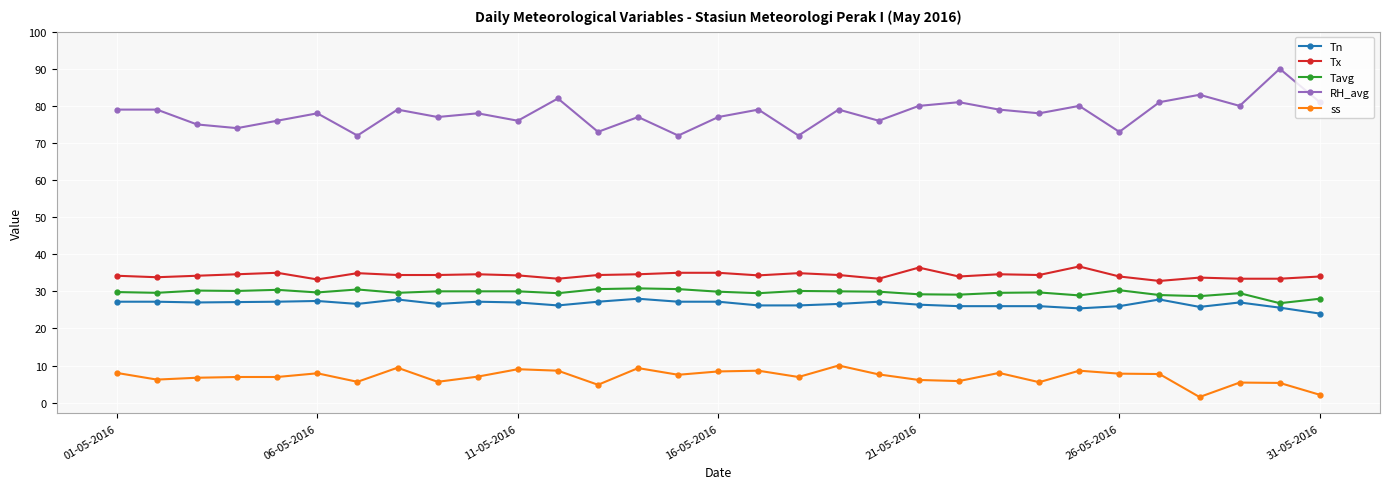

True or false: Tn and Tx intersect in this chart.

False